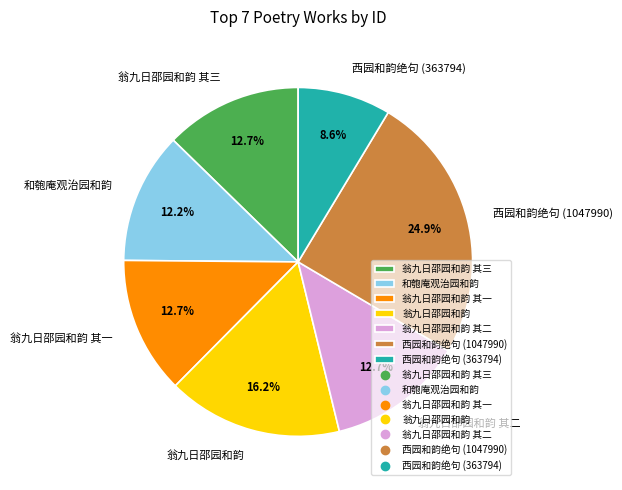

Approximately how many times larger is the value at 西园和韵绝句 (363794) compared to 和匏庵观治园和韵?

0.7